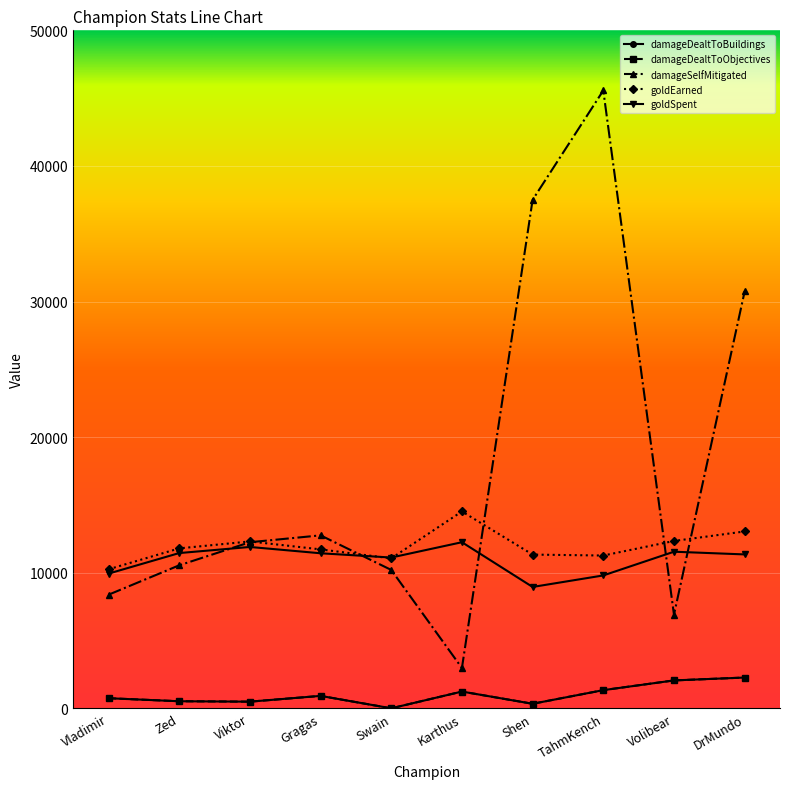

Reading left to right, list all the values displayed in this chart.

damageDealtToBuildings: Vladimir=745	Zed=522	Viktor=491	Gragas=917	Swain=0	Karthus=1236	Shen=335	TahmKench=1341	Volibear=2058	DrMundo=2270
damageDealtToObjectives: Vladimir=745	Zed=522	Viktor=491	Gragas=917	Swain=0	Karthus=1236	Shen=335	TahmKench=1341	Volibear=2058	DrMundo=2270
damageSelfMitigated: Vladimir=8378	Zed=10546	Viktor=12249	Gragas=12756	Swain=10206	Karthus=2973	Shen=37500	TahmKench=45563	Volibear=6908	DrMundo=30747
goldEarned: Vladimir=10253	Zed=11796	Viktor=12308	Gragas=11721	Swain=11059	Karthus=14519	Shen=11338	TahmKench=11268	Volibear=12342	DrMundo=13044
goldSpent: Vladimir=9935	Zed=11450	Viktor=11900	Gragas=11435	Swain=11120	Karthus=12250	Shen=8950	TahmKench=9800	Volibear=11550	DrMundo=11350